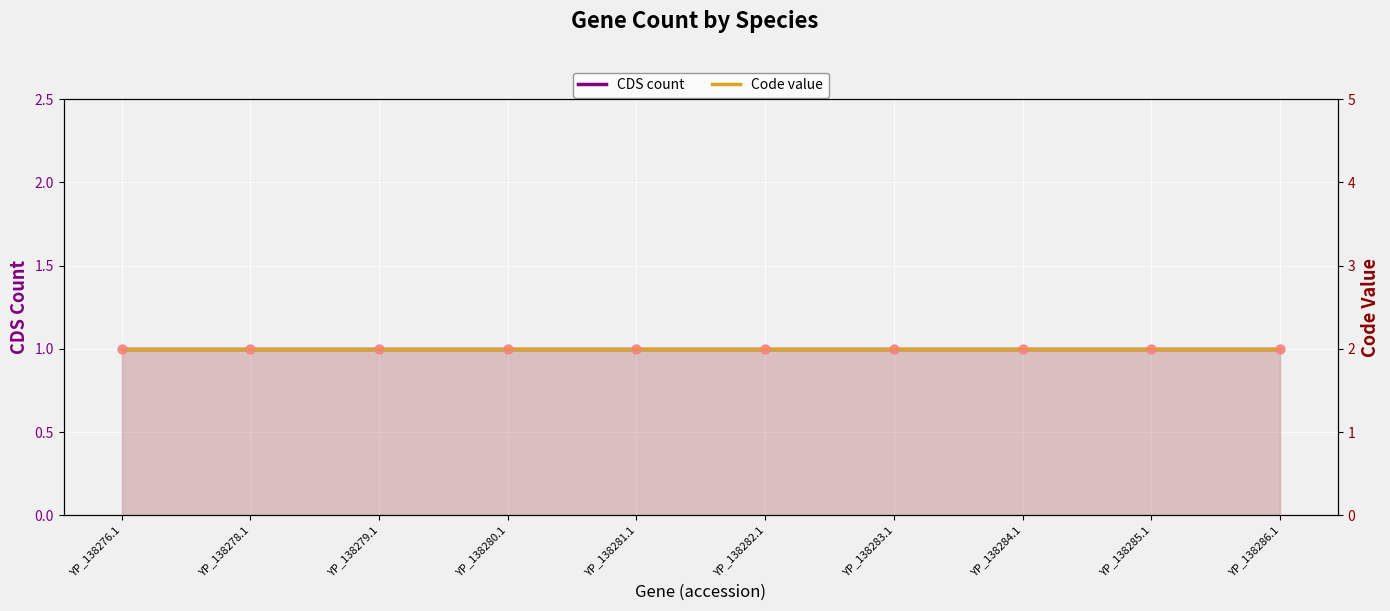

What is the total value across all series at YP_138282.1?

3